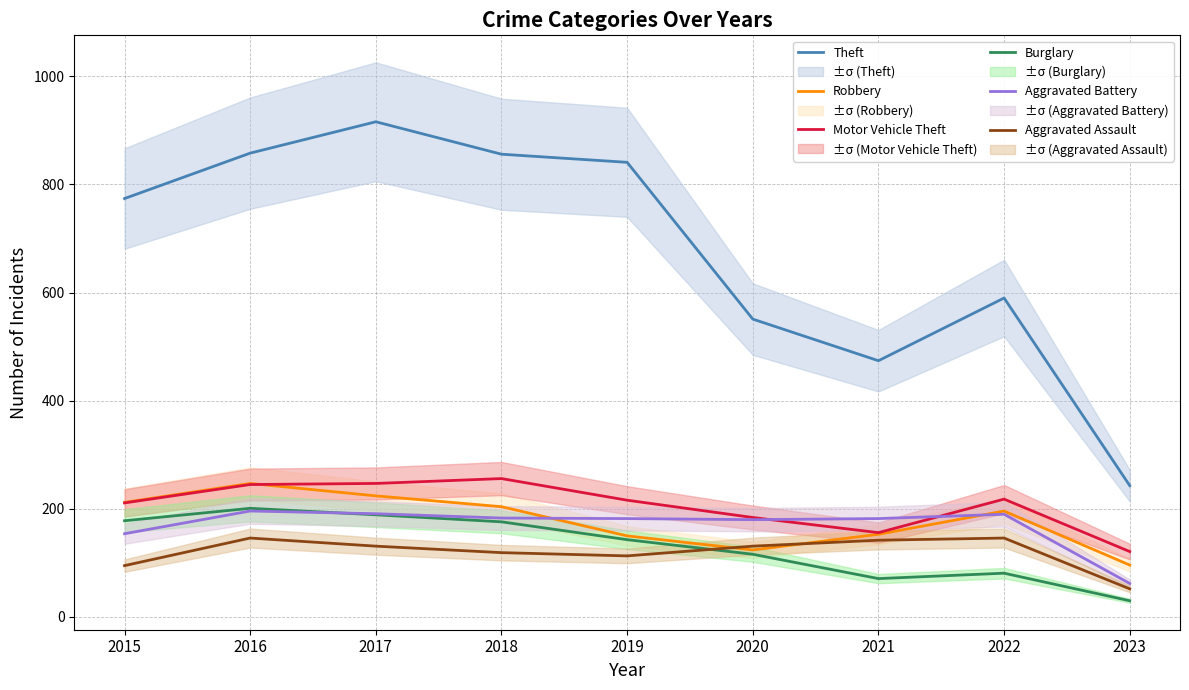

List the series in order of their peak value, highest first.

Theft, Motor Vehicle Theft, Robbery, Burglary, Aggravated Battery, Aggravated Assault